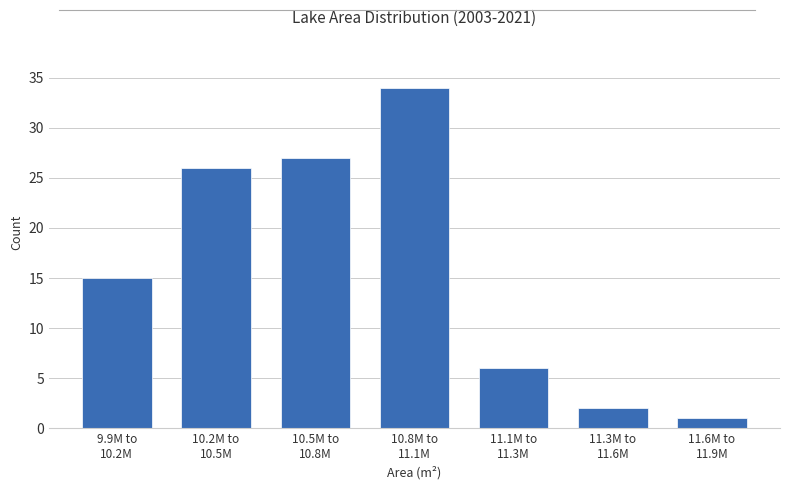

Reading right to left, list all the values displayed in this chart.

1	2	6	34	27	26	15